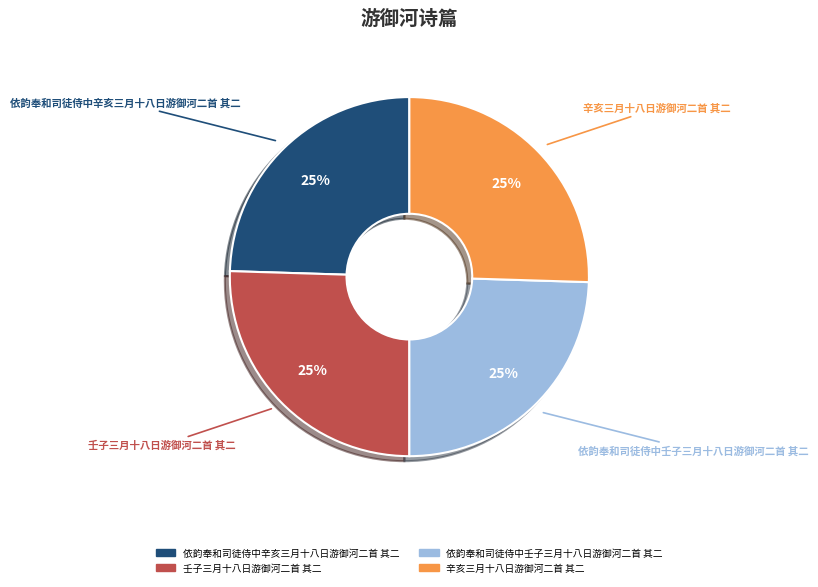

True or false: 依韵奉和司徒侍中壬子三月十八日游御河二首 其二 accounts for 38% of the total.

False